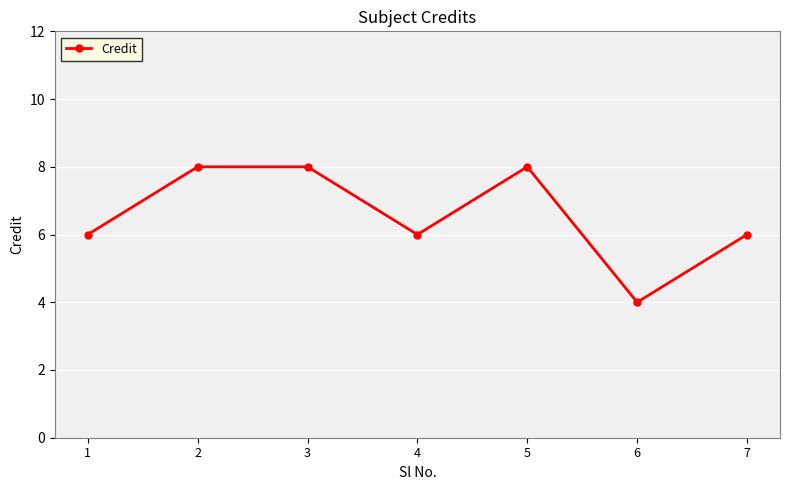

True or false: the data shows 8 at 3.

True